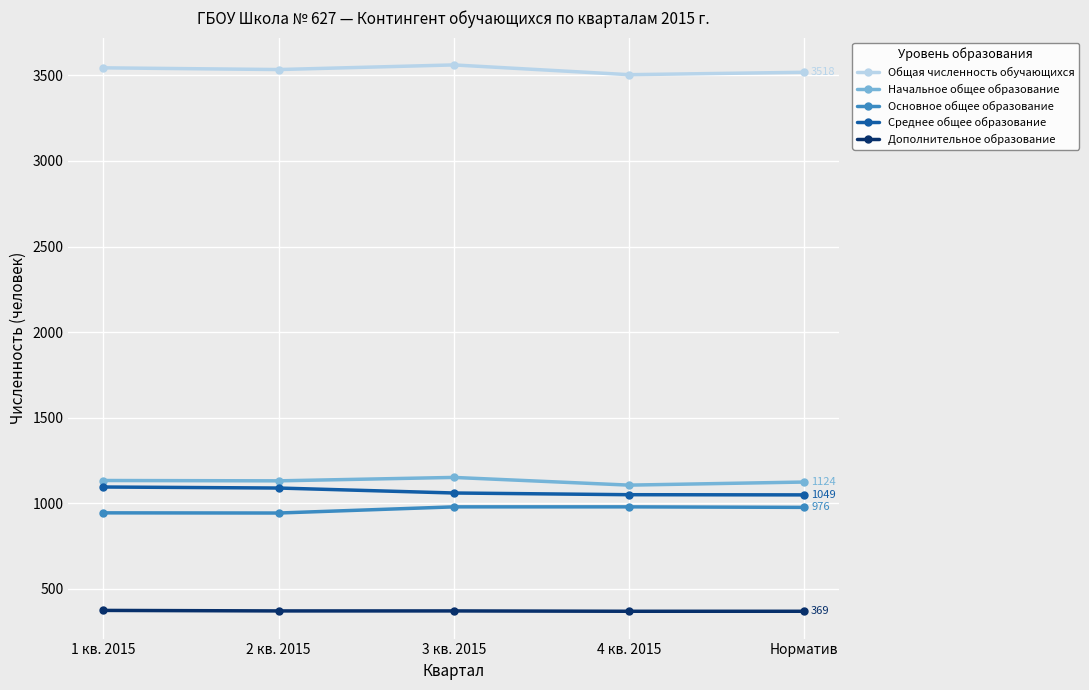

What is the minimum value shown in the chart?

369